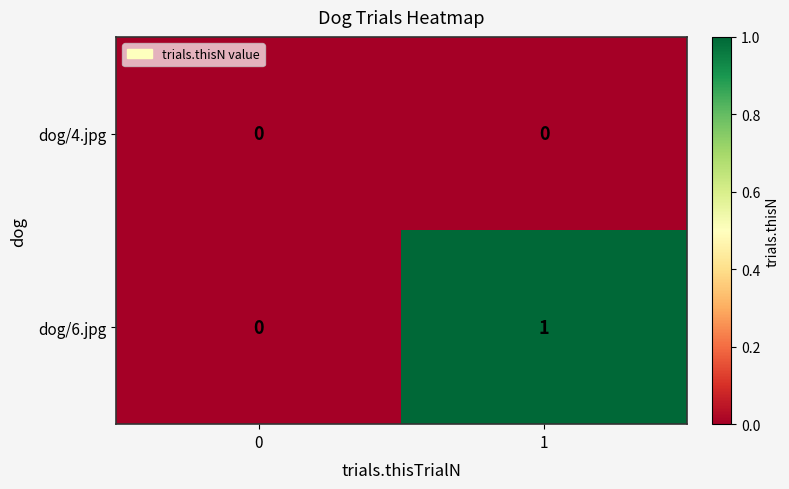

Which series has the largest total across all categories?

dog/6.jpg